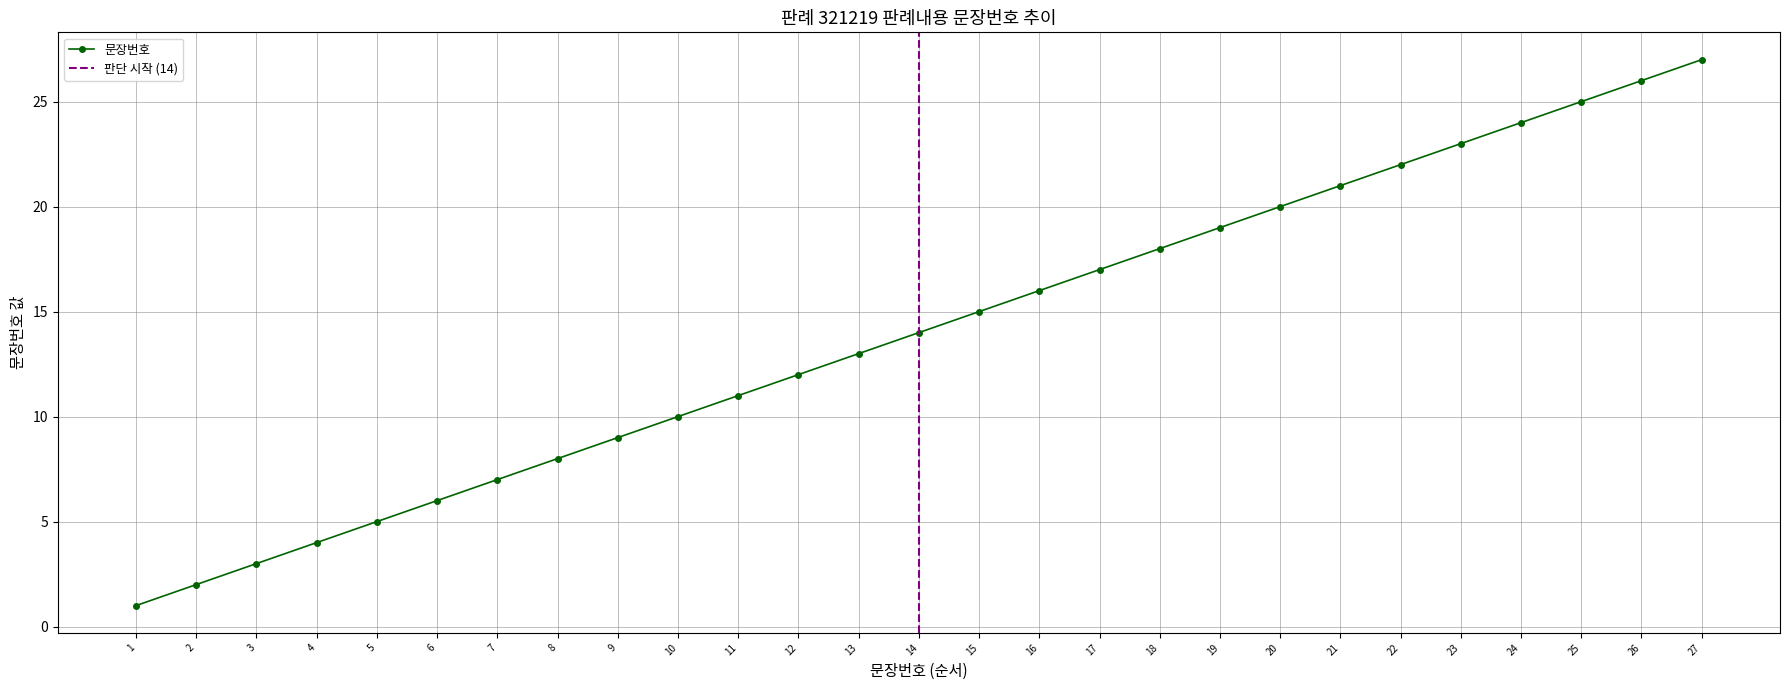

Reading left to right, list all the values displayed in this chart.

1	2	3	4	5	6	7	8	9	10	11	12	13	14	15	16	17	18	19	20	21	22	23	24	25	26	27